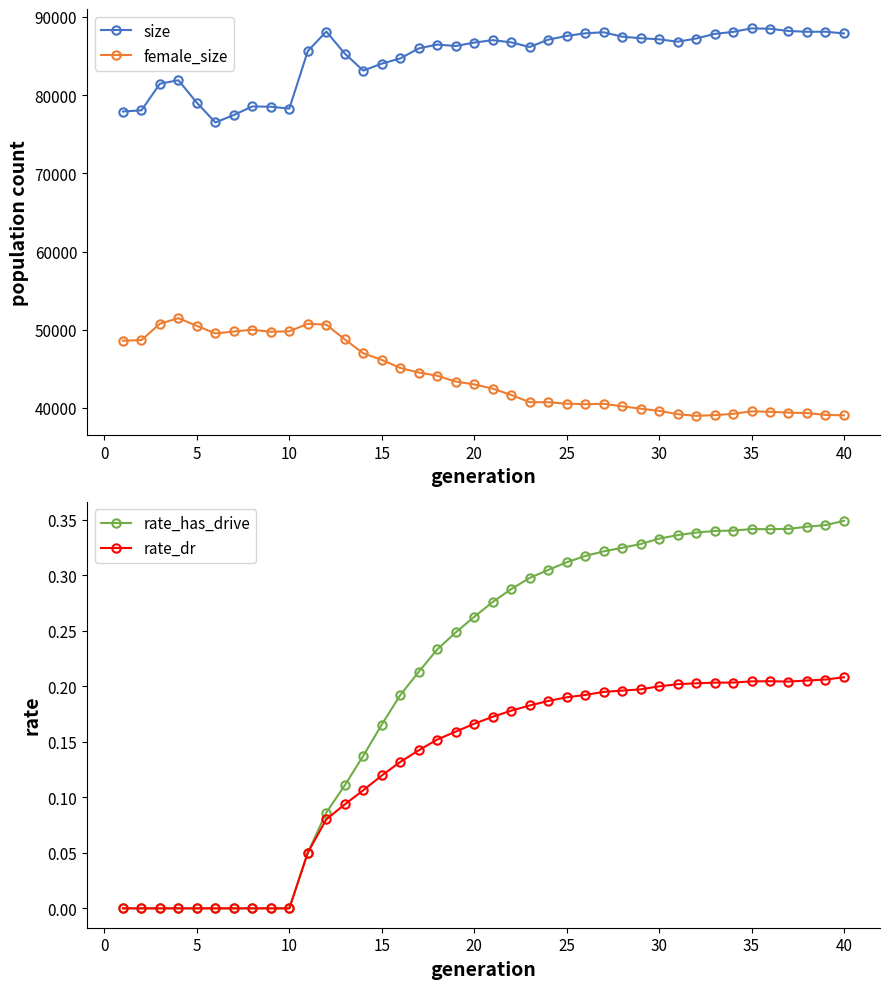

True or false: size and female_size cross at least once.

False